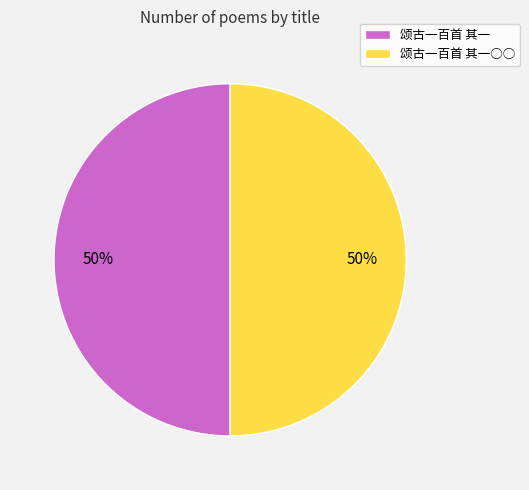

How many slices are in this pie chart?

2